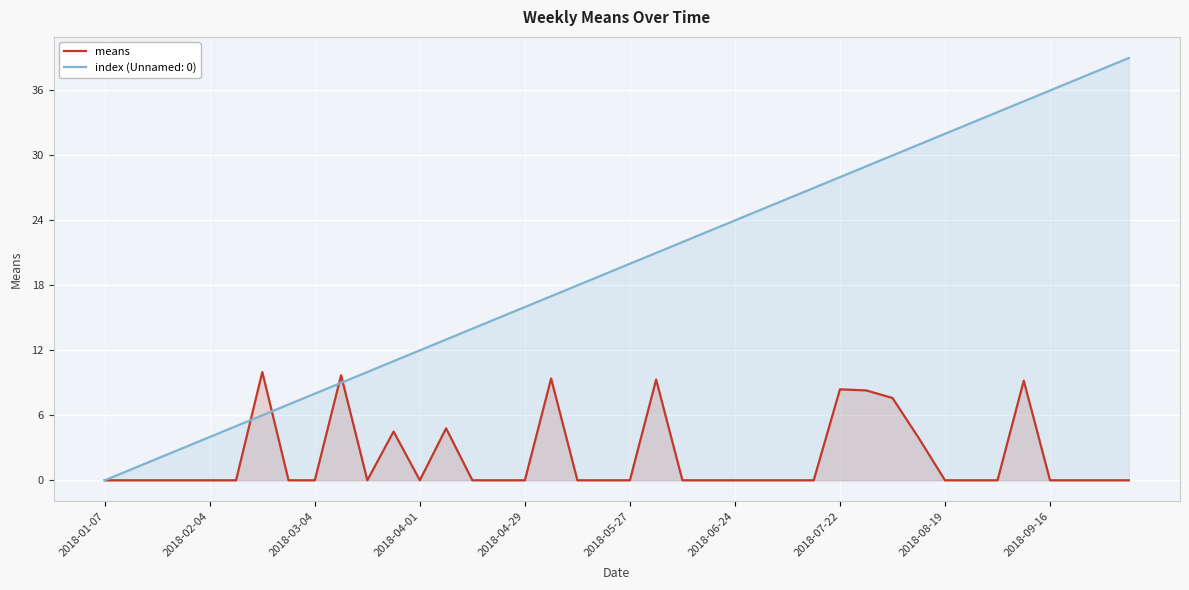

What is the maximum value shown in the chart?

39.0